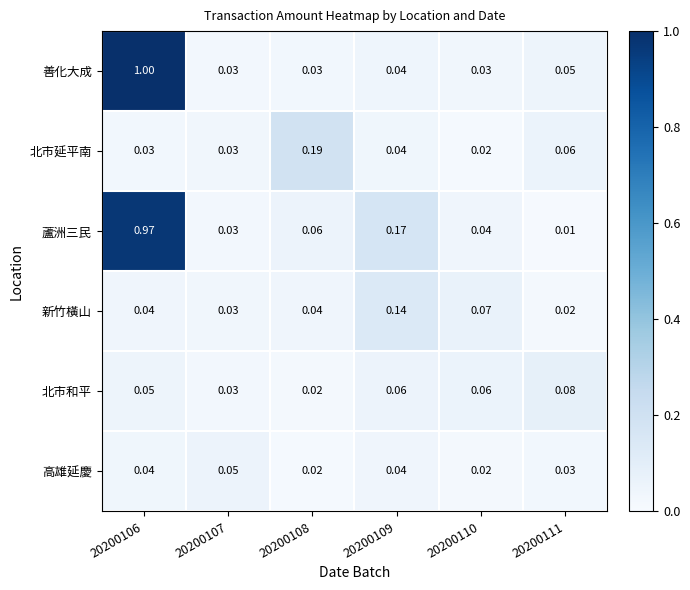

How many series are shown in this chart?

6